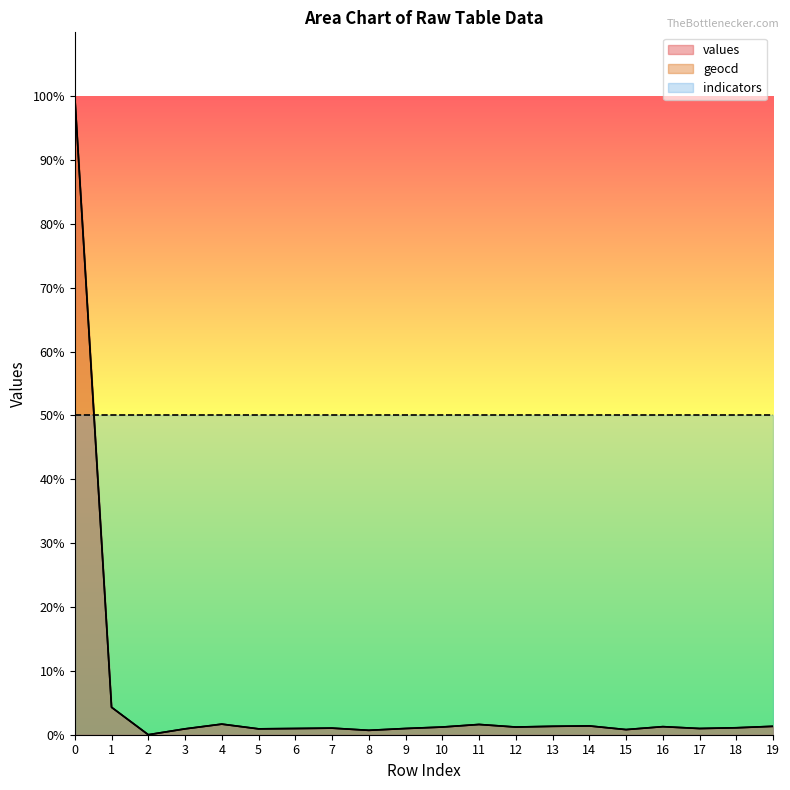

Reading left to right, extract all data points from this chart.

values: 0=100.0	1=4.3	2=0.0	3=0.9	4=1.7	5=0.9	6=1.0	7=1.0	8=0.7	9=1.0	10=1.2	11=1.6	12=1.2	13=1.3	14=1.4	15=0.8	16=1.3	17=1.0	18=1.1	19=1.3
geocd: 0=100.0	1=4.3	2=0.0	3=0.9	4=1.7	5=0.9	6=1.0	7=1.0	8=0.7	9=1.0	10=1.2	11=1.6	12=1.2	13=1.3	14=1.4	15=0.8	16=1.3	17=1.0	18=1.1	19=1.3